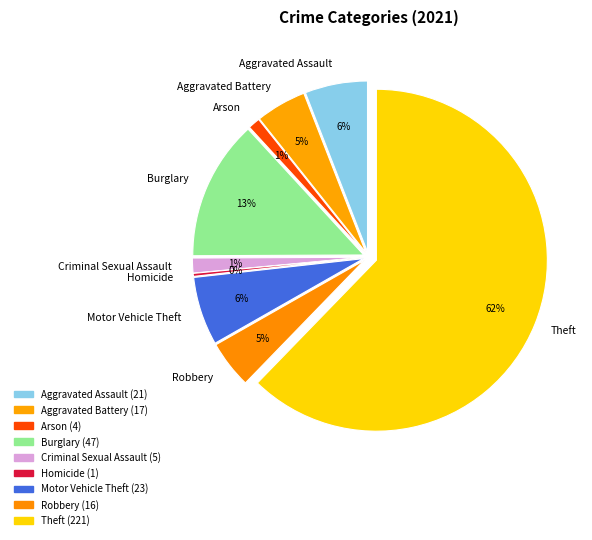

What is the change in value from Aggravated Assault to Burglary?

+26